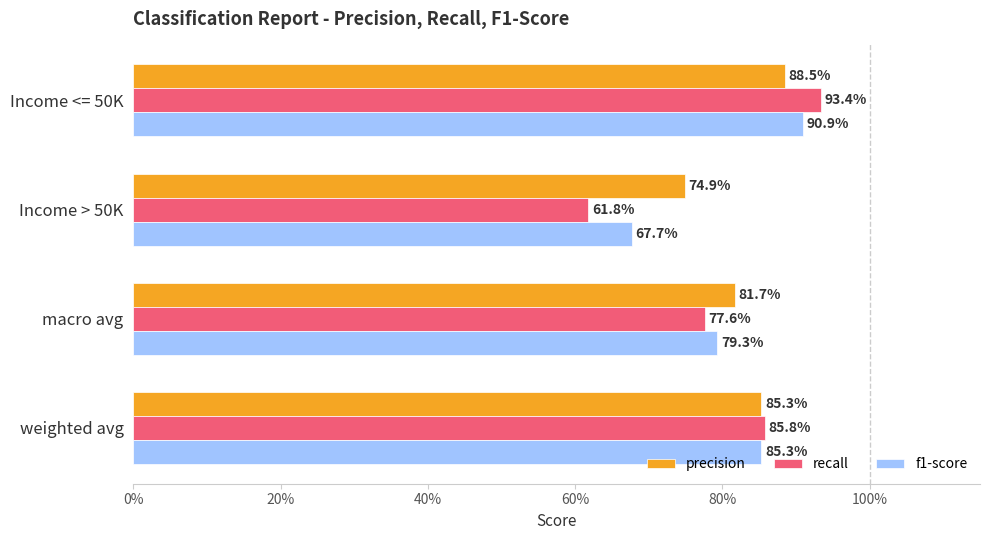

What is the highest value of the f1-score series?

0.9